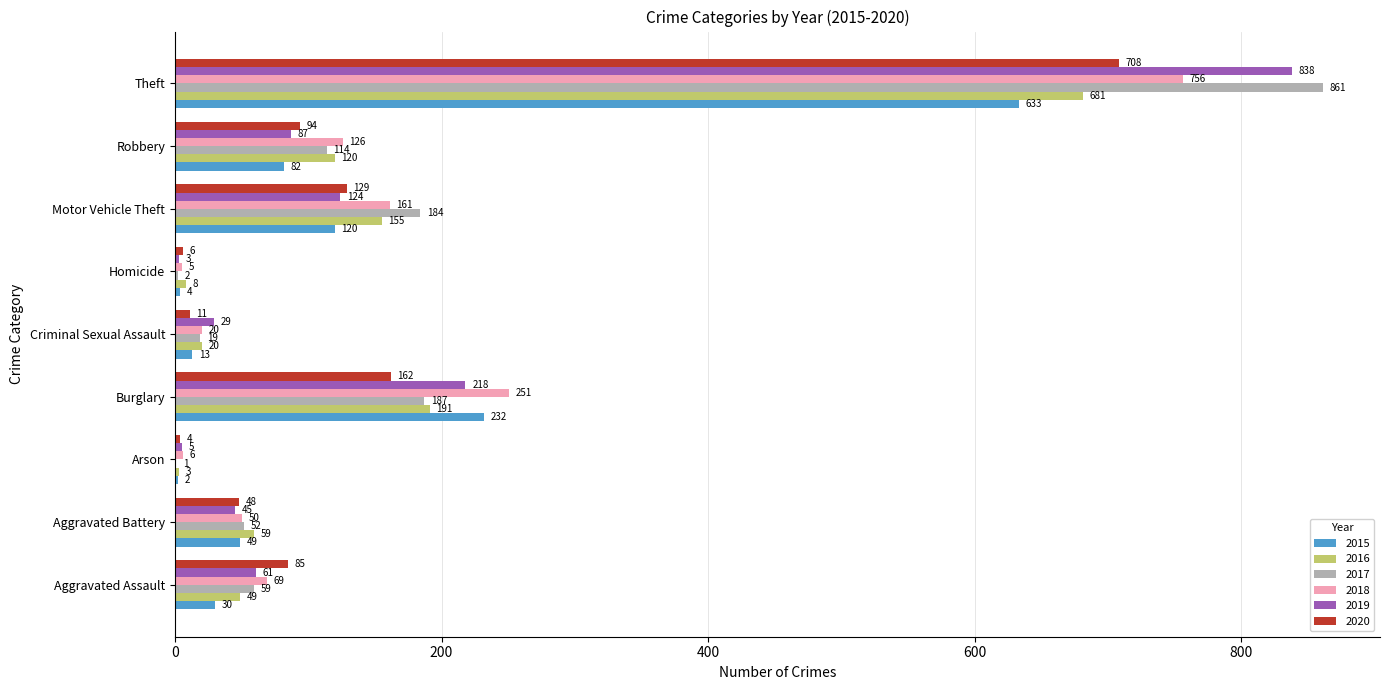

Which category has the highest value in the 2016 series?

Theft